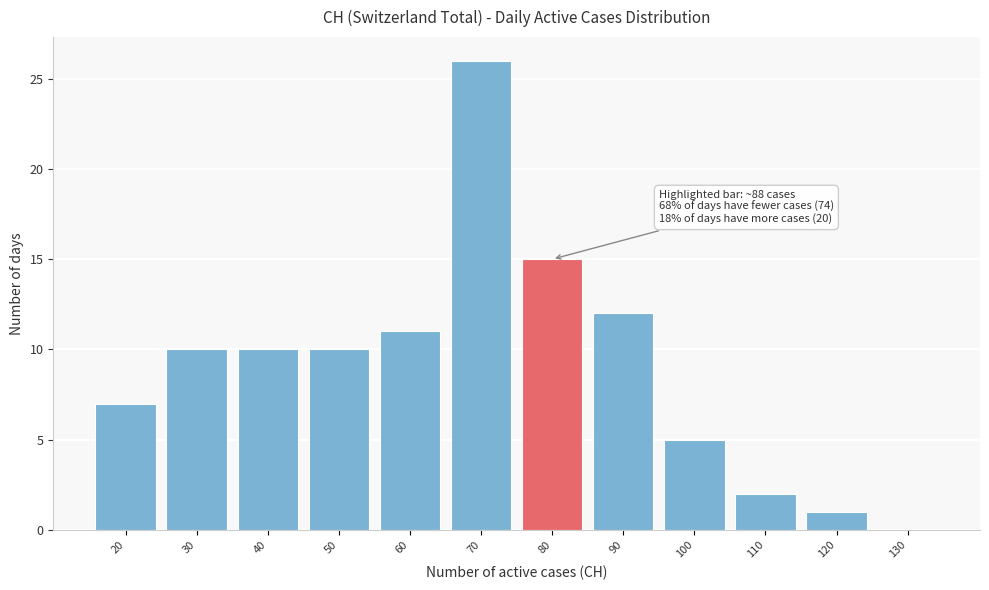

Reading right to left, list all the values displayed in this chart.

130=0	120=1	110=2	100=5	90=12	80=15	70=26	60=11	50=10	40=10	30=10	20=7